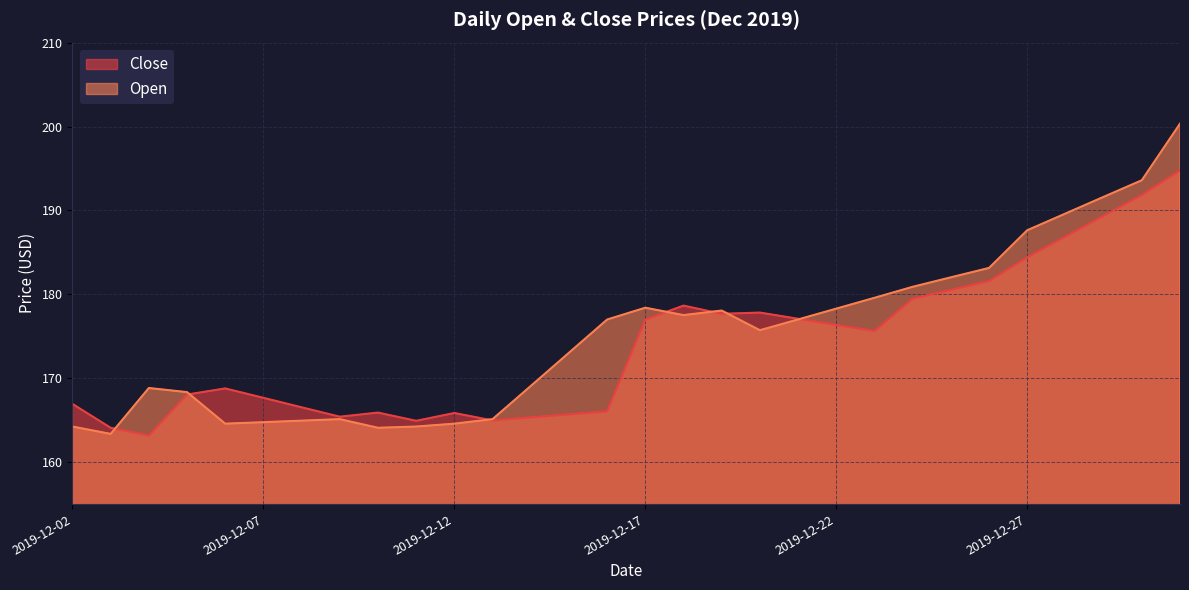

Which series ends up on top after the final intersection of Close and Open?

Open